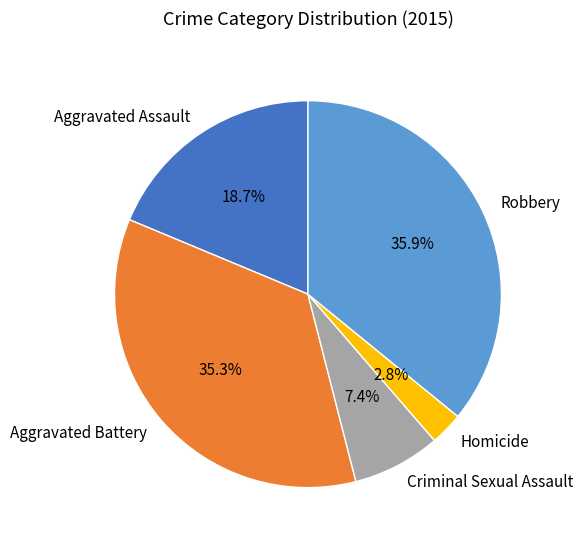

What is the ratio of the value at Aggravated Assault to the value at Aggravated Battery?

0.5